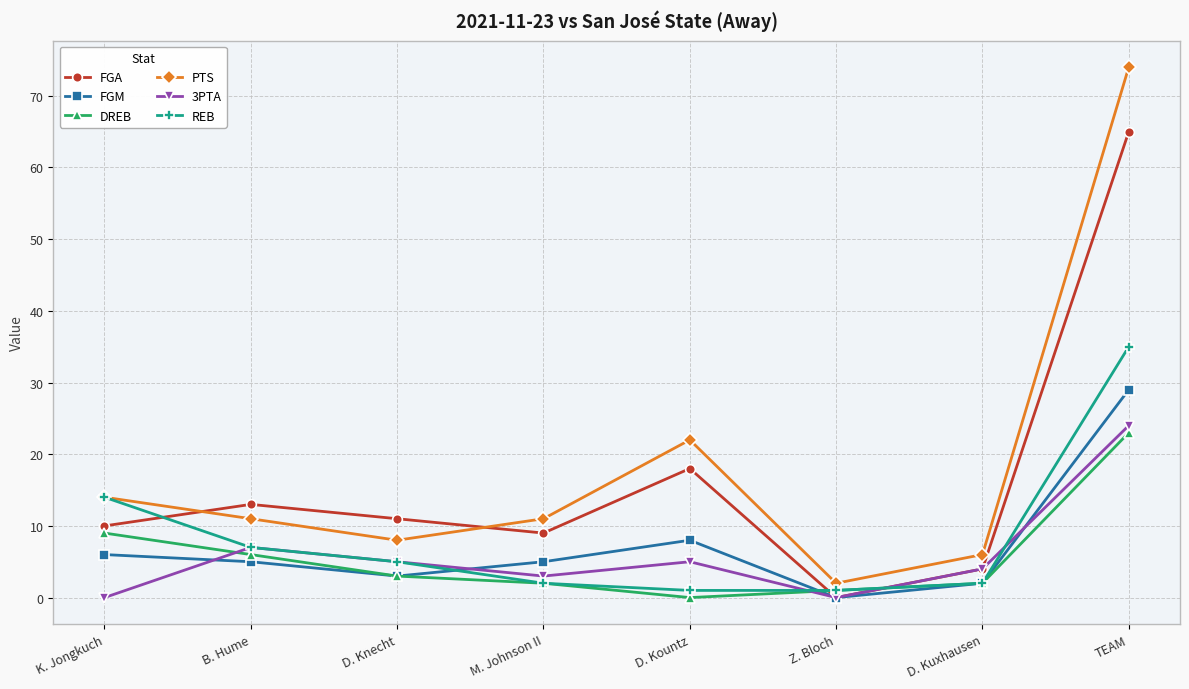

Which series has the largest range (max minus min)?

PTS